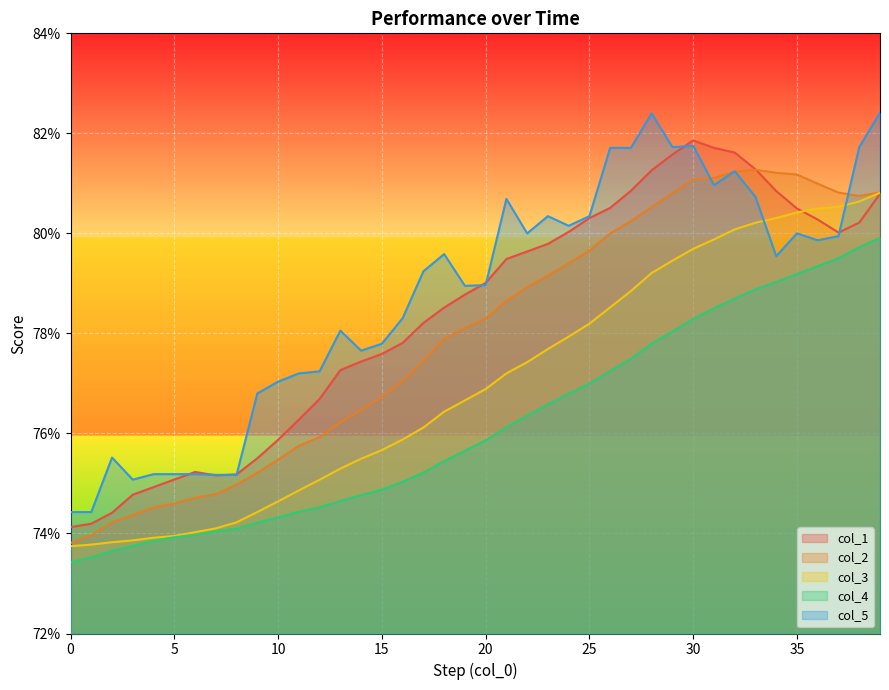

What is the total value across all series at 33?

4.0